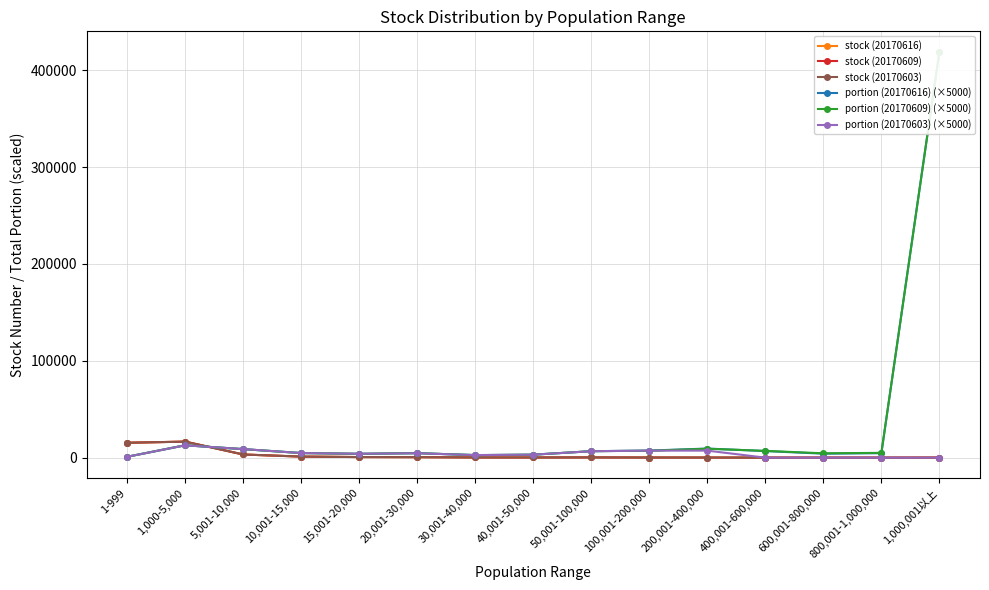

After their last crossing, which series has the higher values: portion (20170609) (×5000) or portion (20170603) (×5000)?

portion (20170609) (×5000)